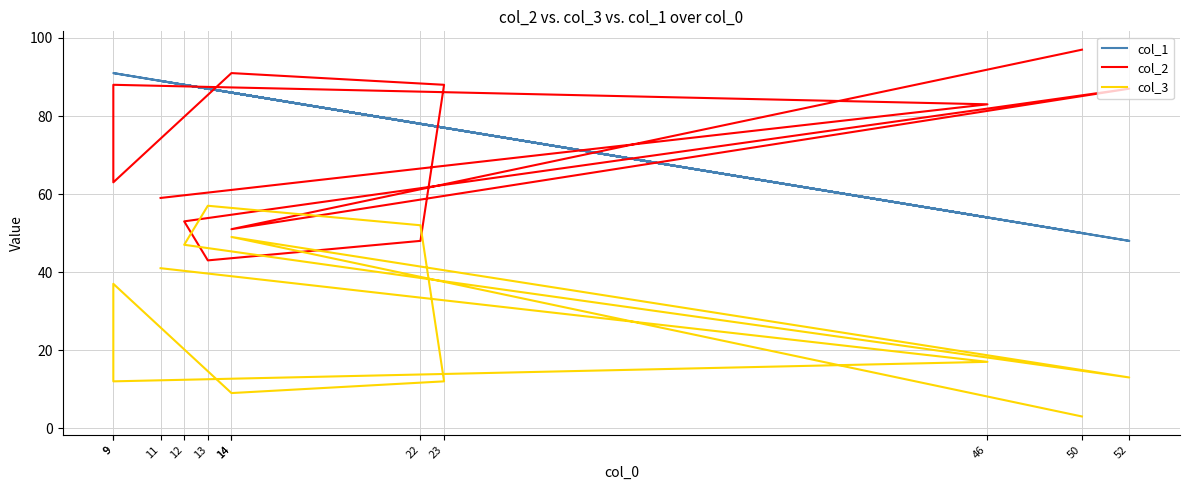

True or false: col_2 has a value of 91 at 14.

True